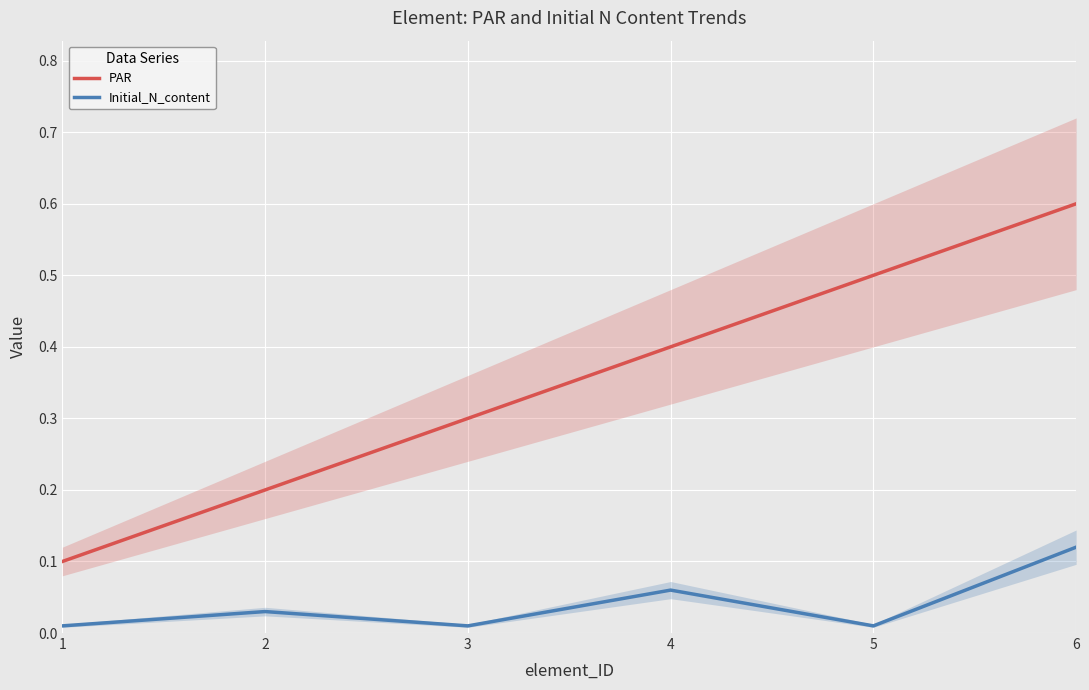

The Initial_N_content series shows 0.2 at 6. True or false?

False